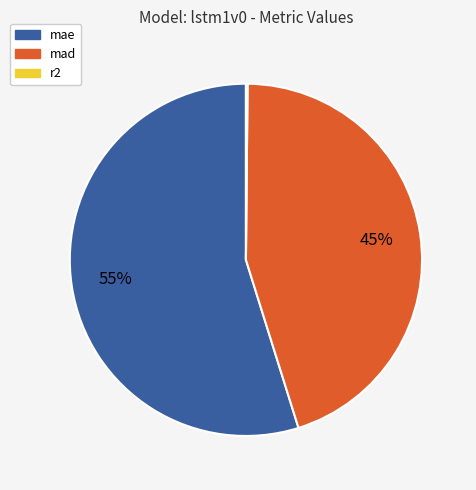

To the nearest percent, what is the average slice percentage?

33%